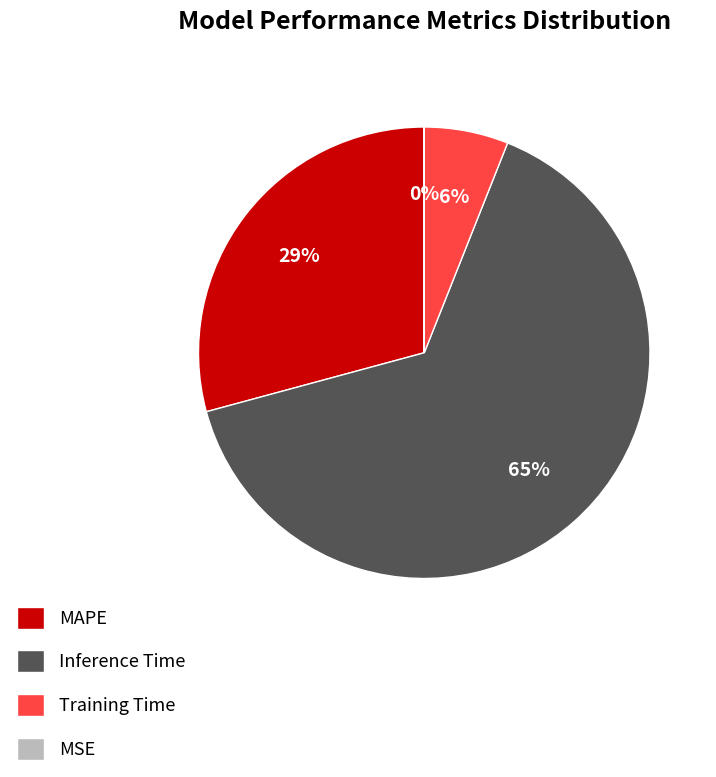

What percentage is the Training Time slice, to the nearest percent?

6%